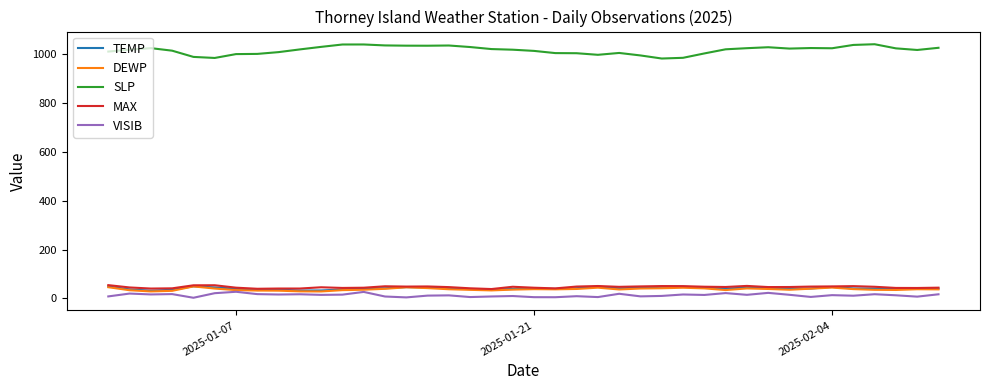

What is the average value of the VISIB series?

13.4